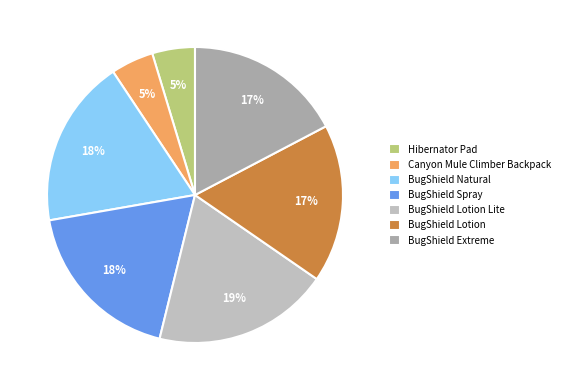

Count the number of slices in the pie.

7